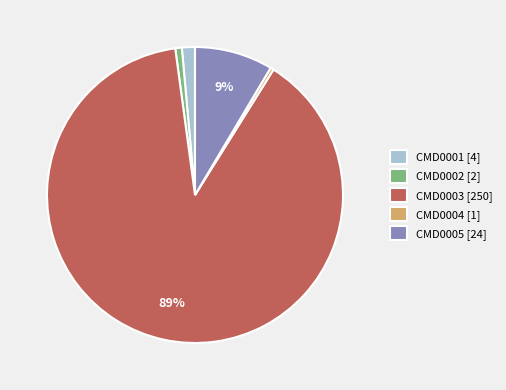

What is the majority slice?

CMD0003